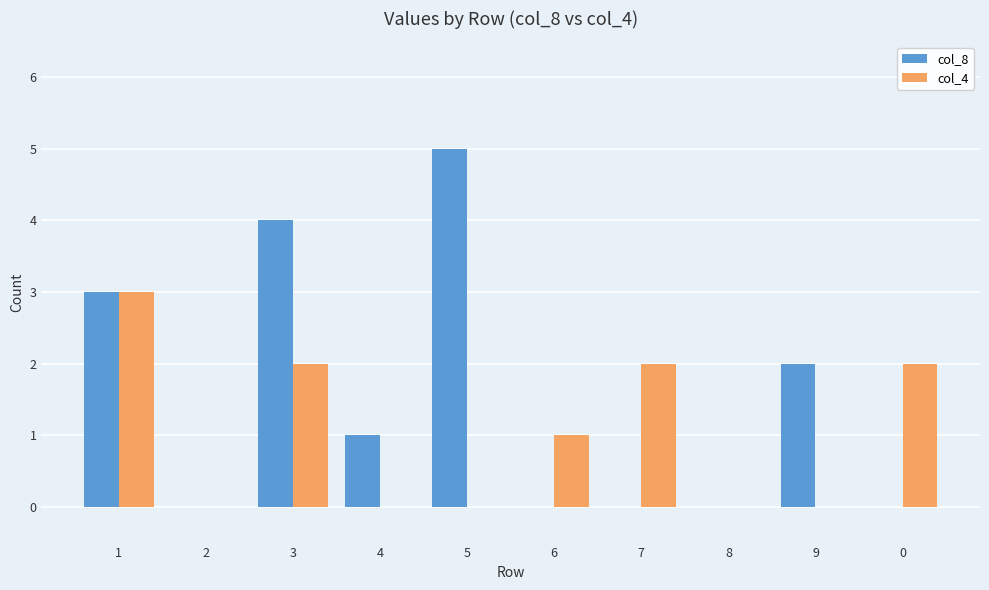

Which category has the highest value across all series?

5